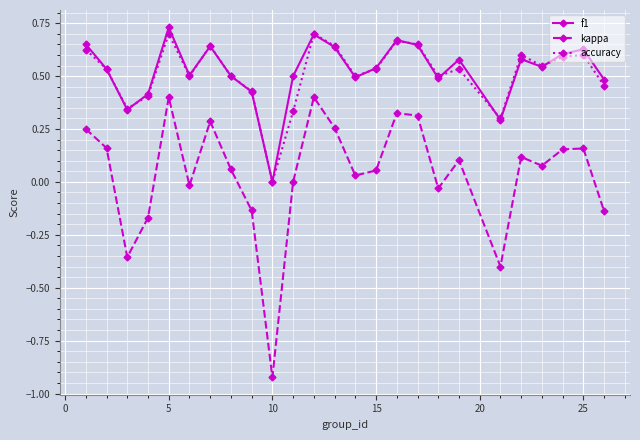

Does the chart have visible grid lines?

Yes